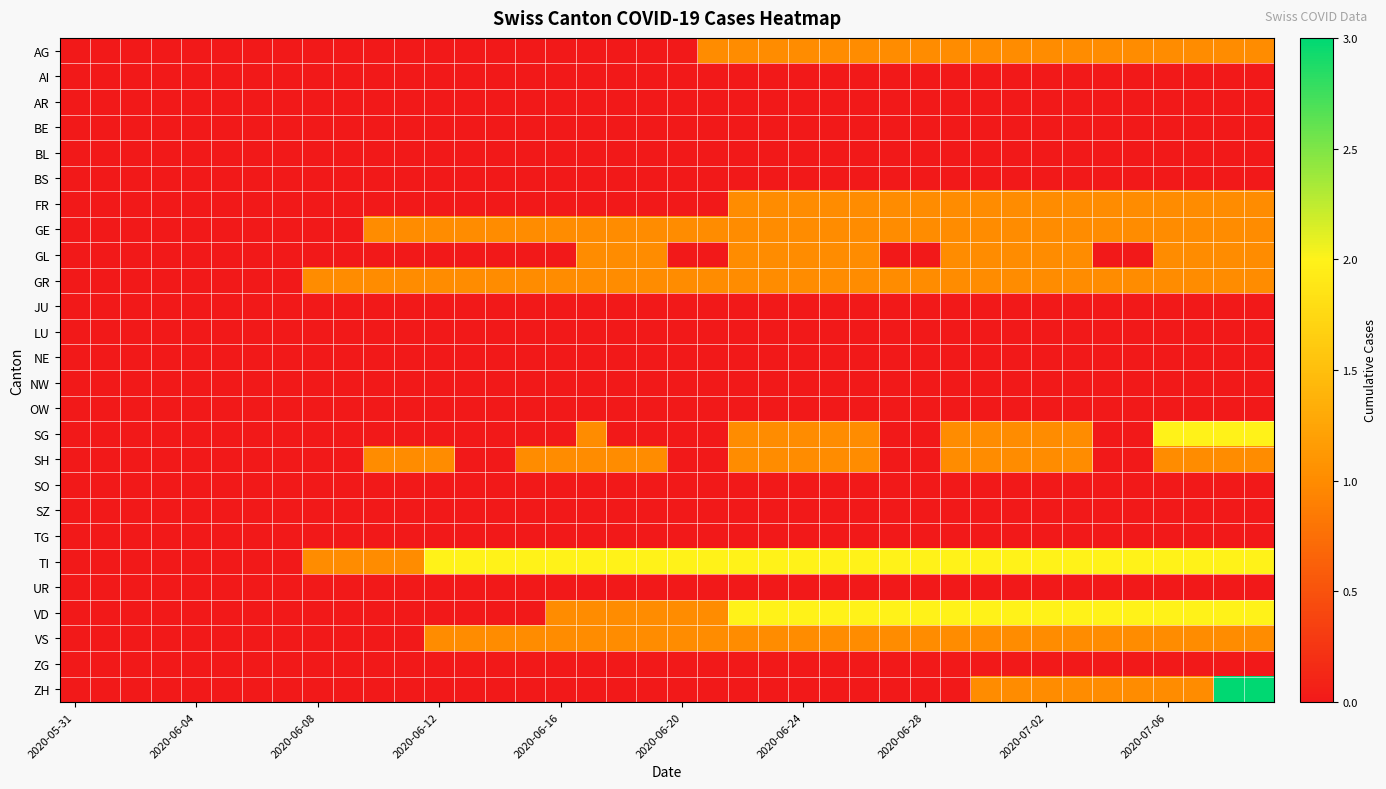

Which series has the largest range (max minus min)?

ZH